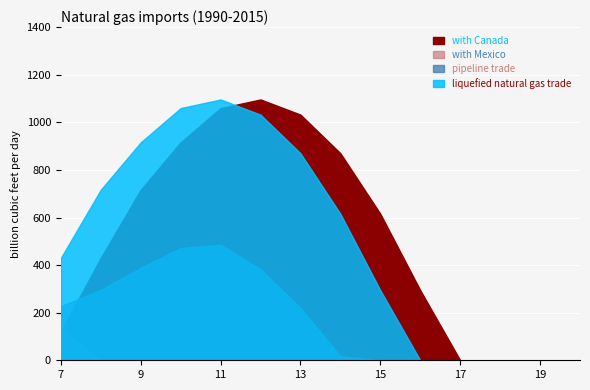

Reading right to left, list all the values displayed in this chart.

liquefied natural gas trade: 20=0.0	19=0.0	18=0.0	17=0.0	16=0.0	15=294.5	14=615.9	13=870.6	12=1032.9	11=1096.7	10=1060.3	9=916.2	8=716.9	7=430.3
pipeline trade: 20=0.0	19=0.0	18=0.0	17=0.0	16=0.0	15=0.0	14=17.3	13=219.2	12=382.7	11=485.4	10=471.7	9=388.1	8=295.9	7=227.5
with Mexico: 20=0.0	19=0.0	18=0.0	17=0.0	16=0.0	15=0.0	14=0.0	13=0.0	12=0.0	11=0.0	10=0.0	9=0.0	8=0.0	7=134.2
with Canada: 20=0.0	19=0.0	18=0.0	17=0.0	16=294.5	15=615.9	14=870.6	13=1032.9	12=1096.7	11=1060.3	10=916.2	9=716.9	8=430.3	7=120.6